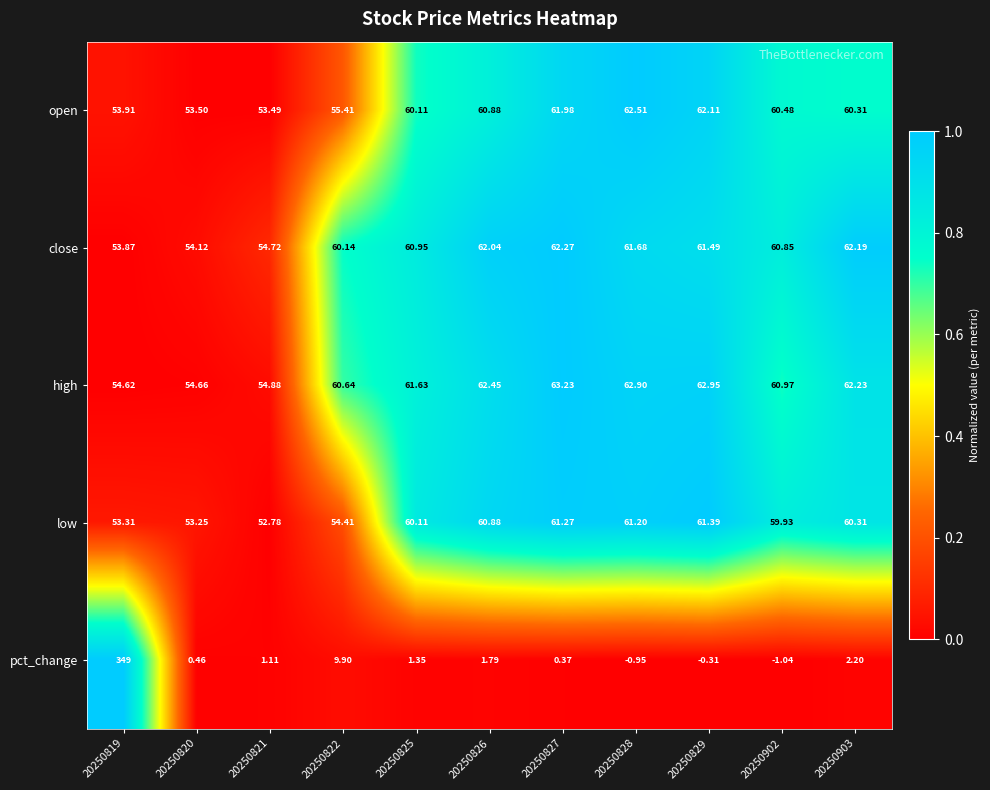

Is the value of low at 20250820 greater than the value of close at 20250820?

No